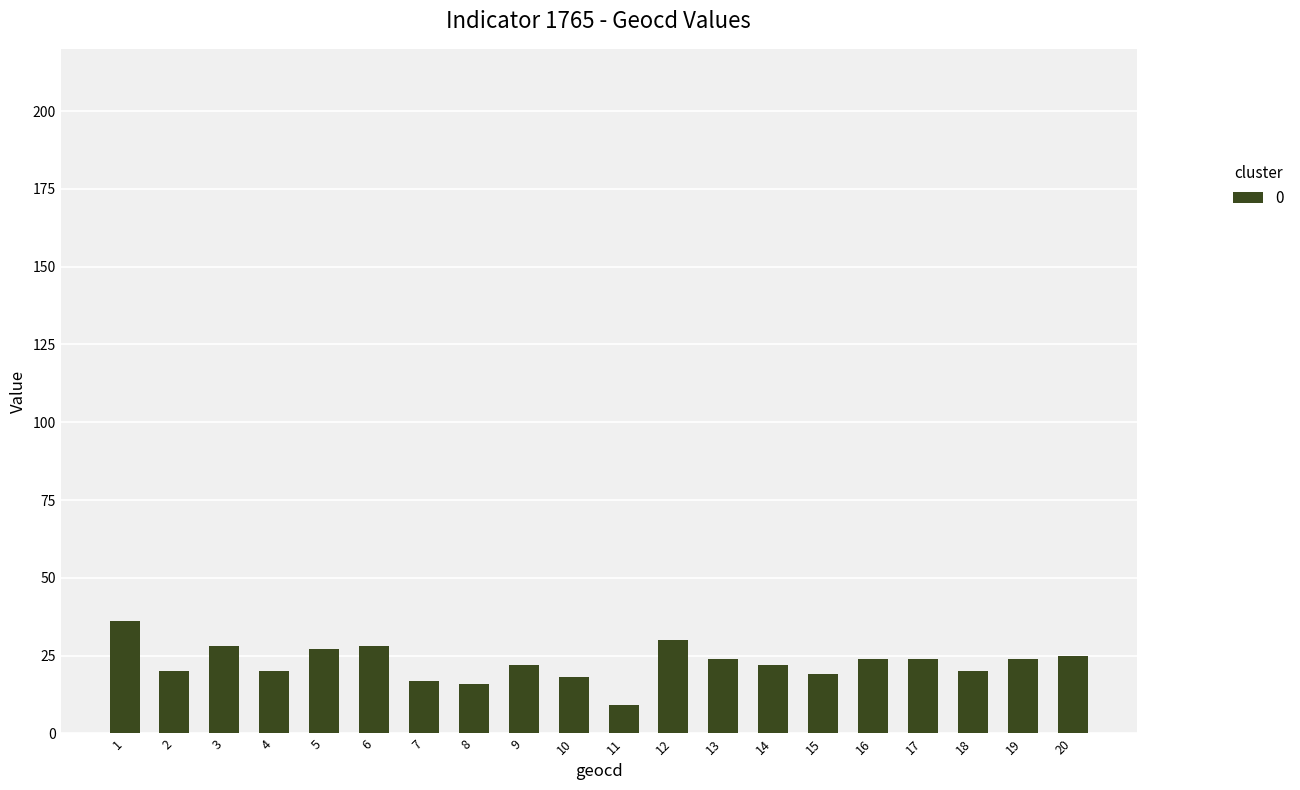

What is the average value?

23